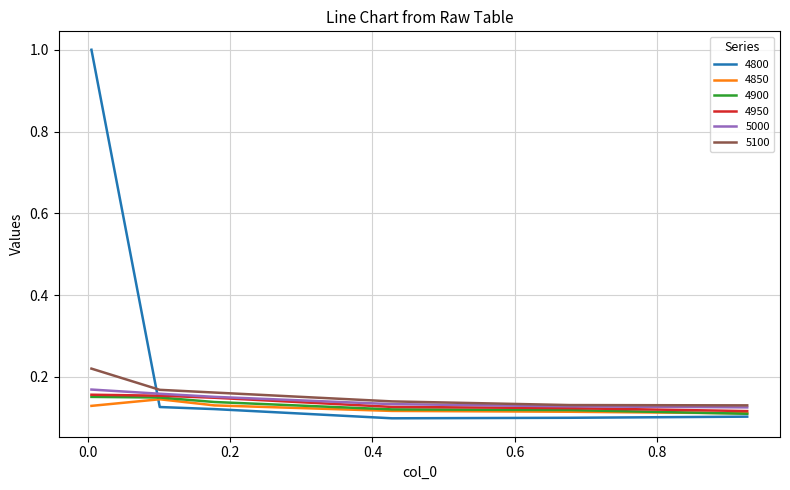

Which series has the widest spread of values?

4800